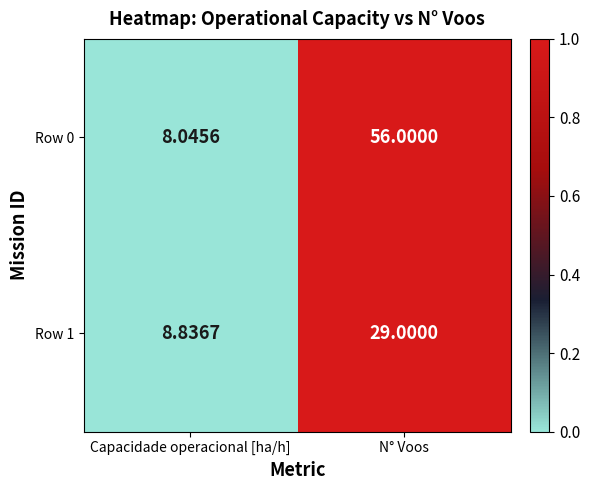

List the series in order of their peak value, highest first.

Row 0, Row 1